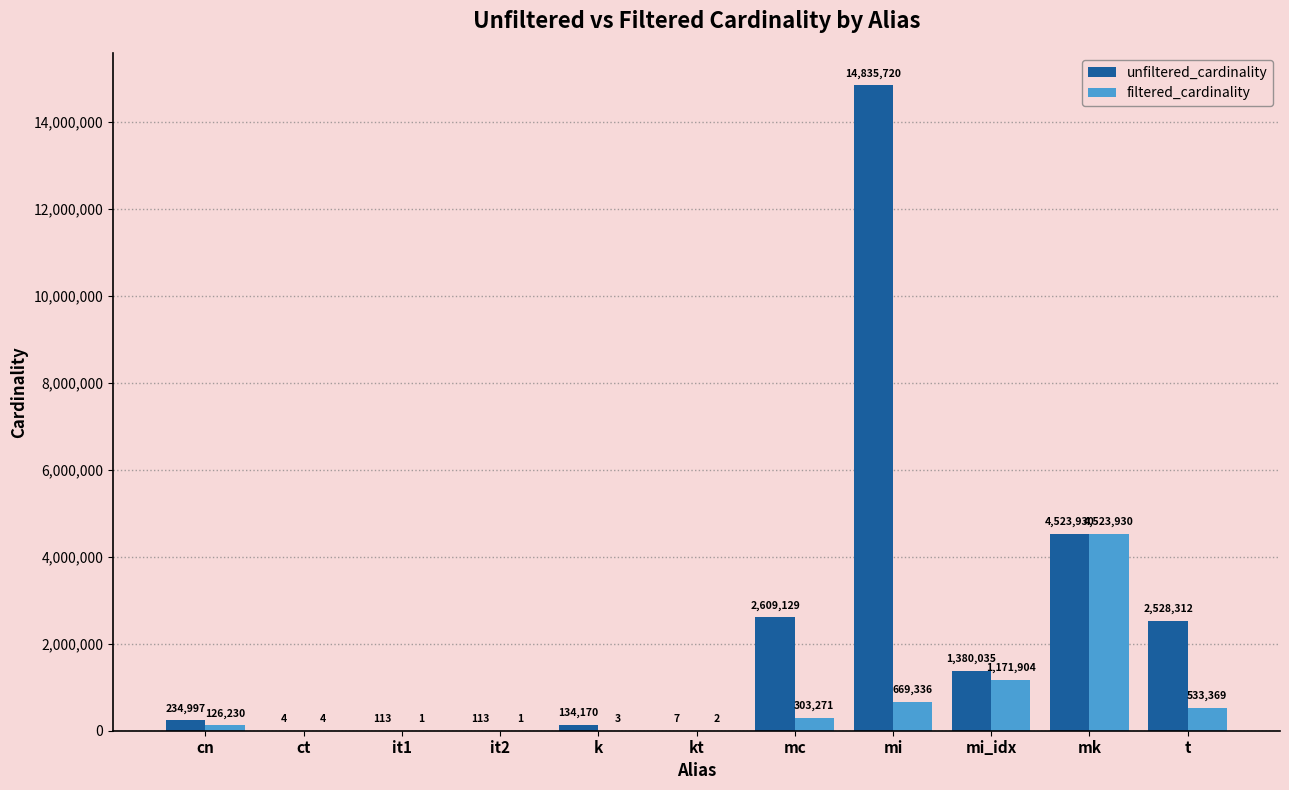

What is the sum of the unfiltered_cardinality values at mk and kt?

4523937